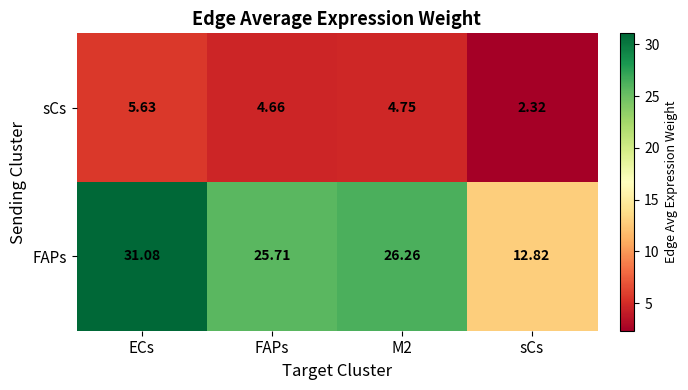

At M2, list the series in order from largest to smallest.

FAPs, sCs